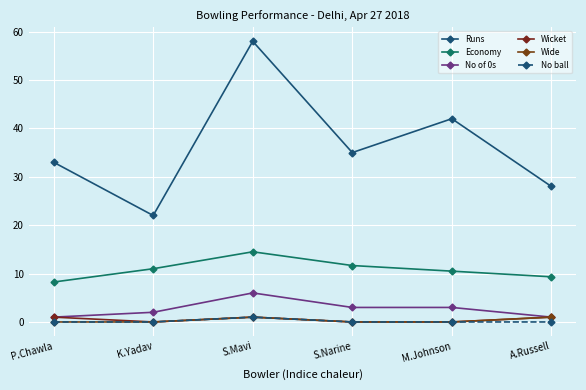

What are all the series names shown in the legend?

Runs, Economy, No of 0s, Wicket, Wide, No ball